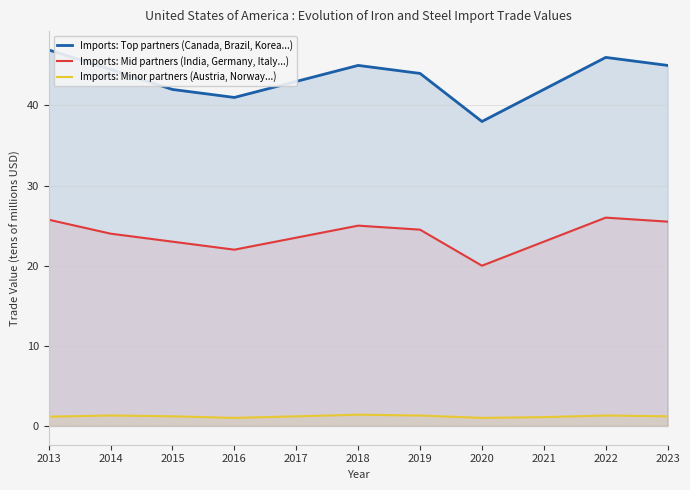

What is the approximate value of Imports: Minor partners (Austria, Norway...) at 2022?

1.3